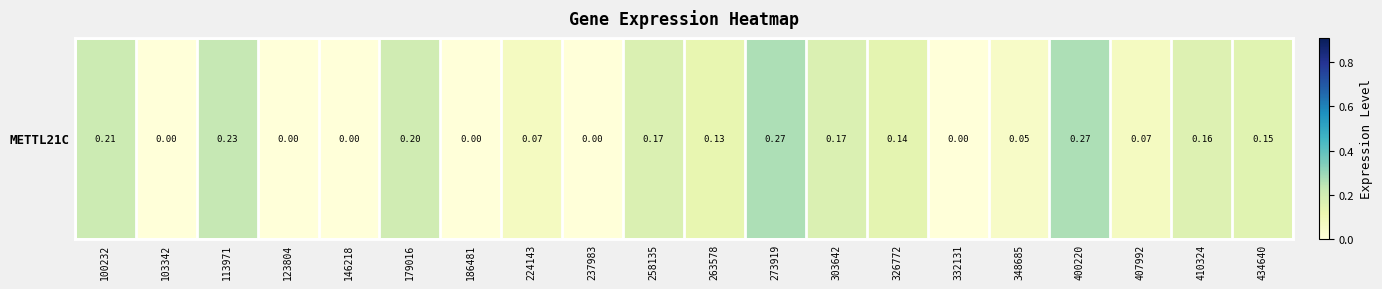

What is the average value?

0.1